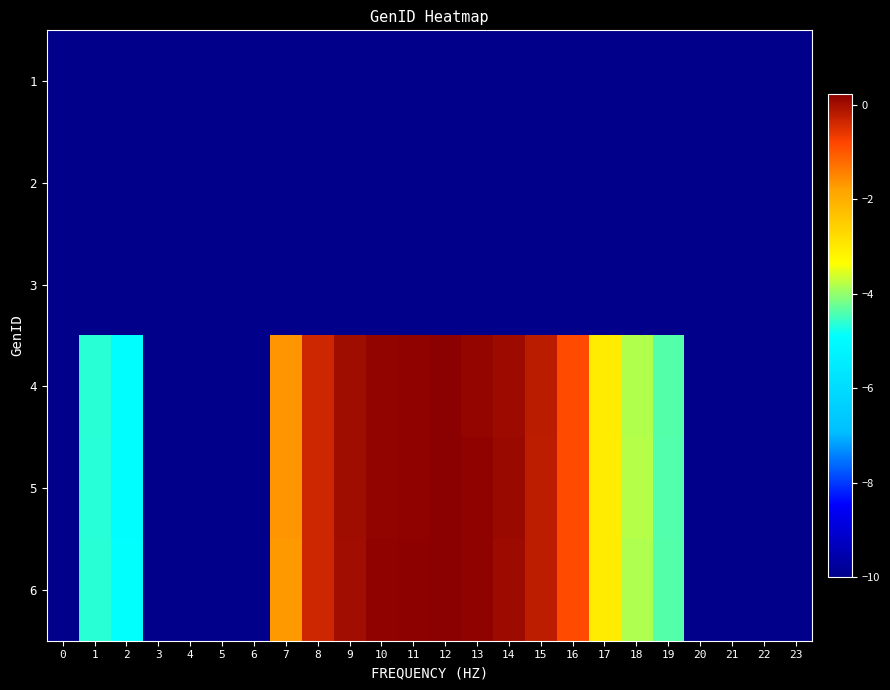

List the series in order of their peak value, lowest first.

1, 2, 3, 6, 5, 4